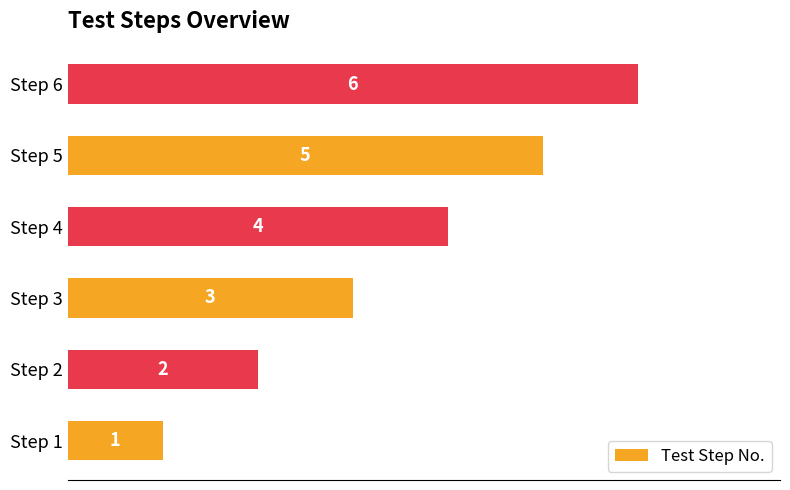

True or false: the data shows 2 at Step 6.

False